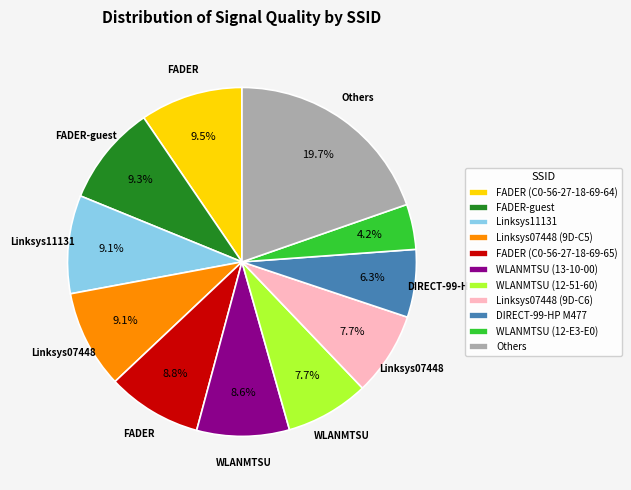

Which slice is the largest?

Others